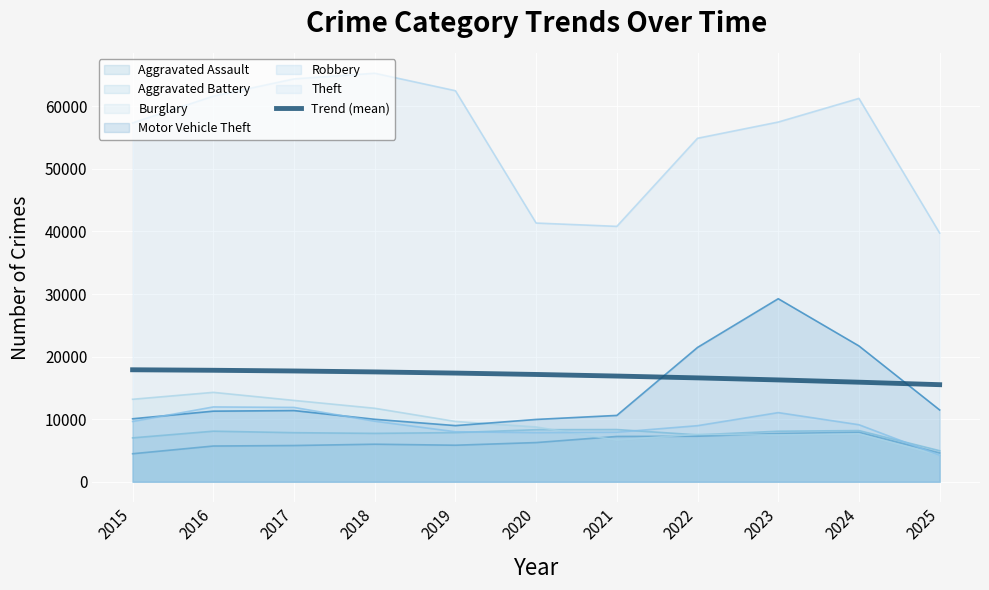

How many distinct data groups are displayed?

6